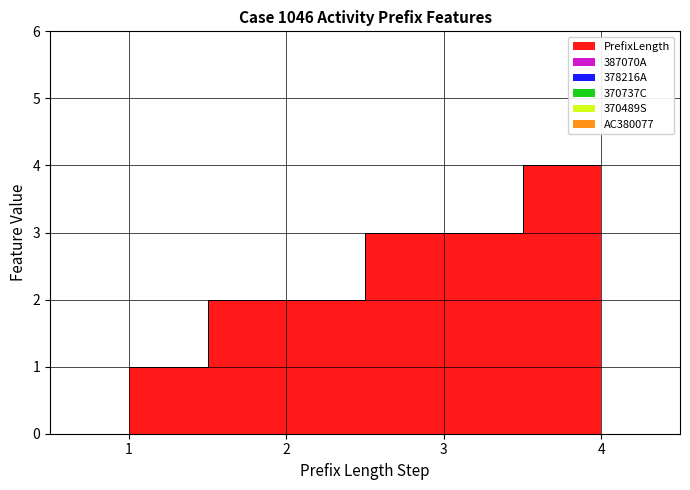

Which series has the widest spread of values?

PrefixLength